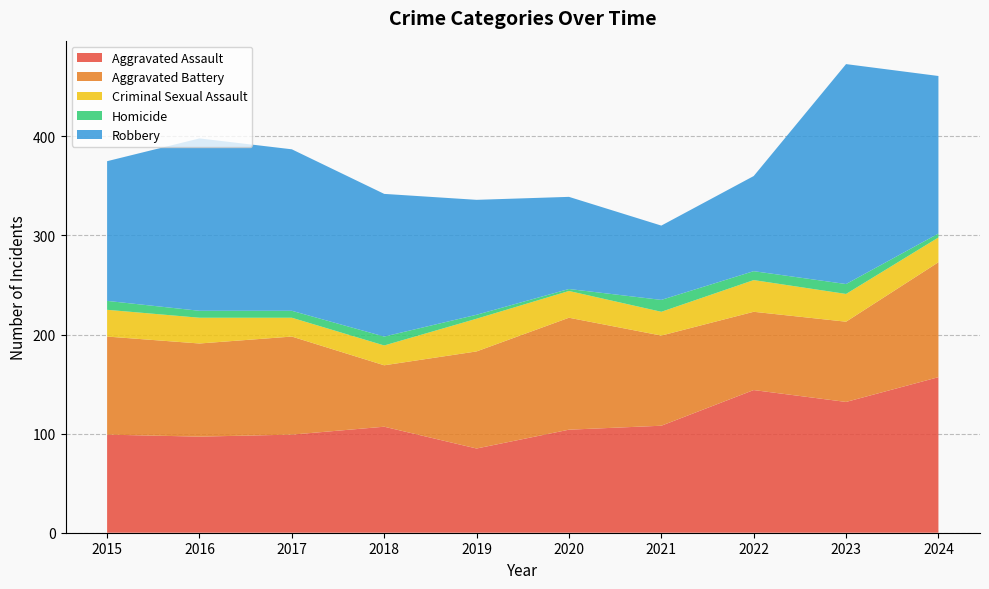

Reading left to right, extract all data points from this chart.

Aggravated Assault: 99	97	99	107	85	104	108	144	132	157
Aggravated Battery: 99	94	99	62	98	113	91	79	81	116
Criminal Sexual Assault: 27	26	19	20	33	27	24	32	28	25
Homicide: 9	7	7	9	4	2	12	9	10	4
Robbery: 141	174	163	144	116	93	75	96	222	159